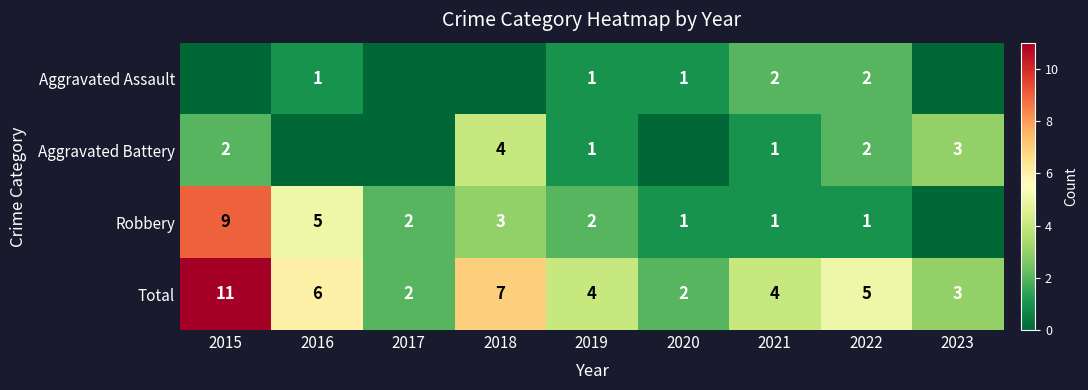

Which category has the highest value in the Total series?

2015